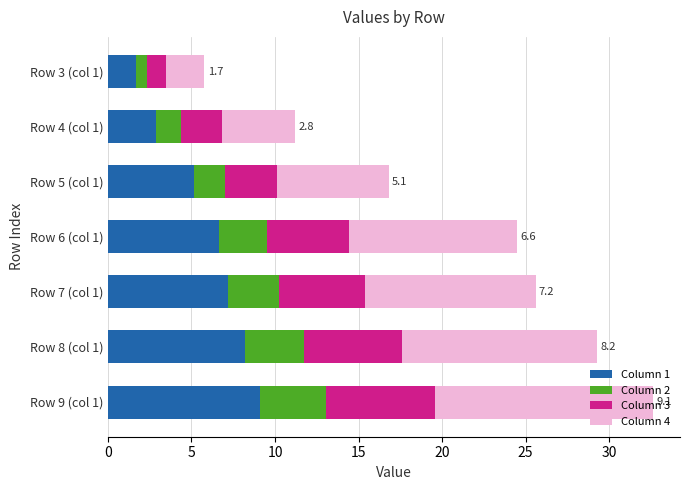

What is the total value across all series at Row 7 (col 1)?

25.6